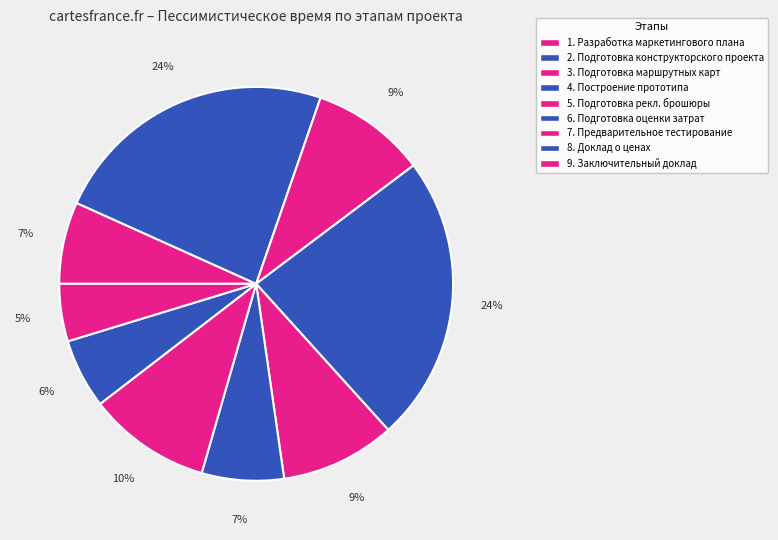

What is the change in value from 2. Подготовка конструкторского проекта to 6. Подготовка оценки затрат?

-50